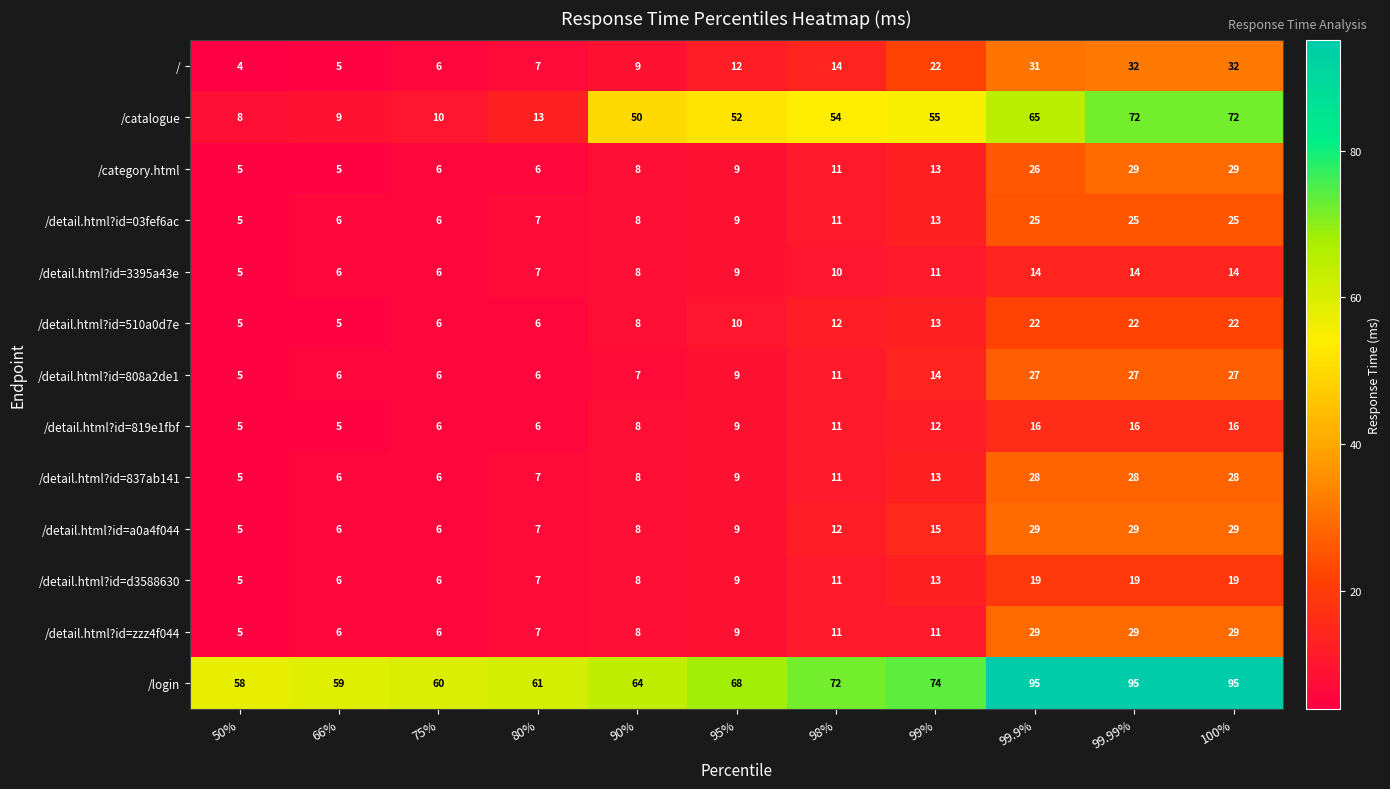

At how many categories does at least one series exceed 17?

11